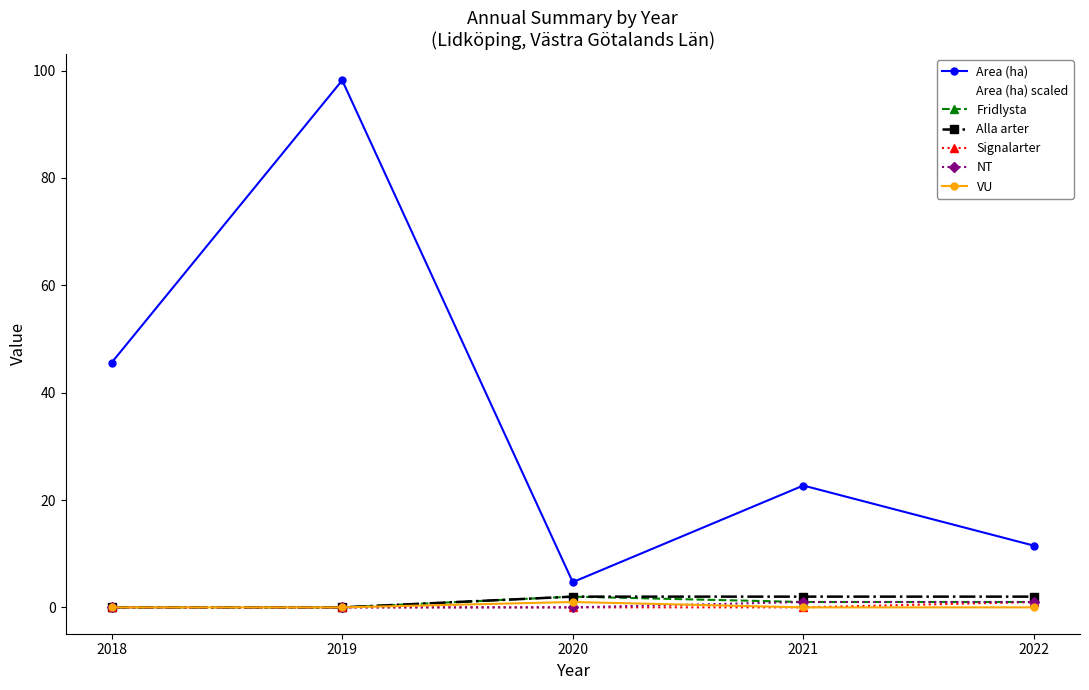

How many lines are shown in the chart?

7